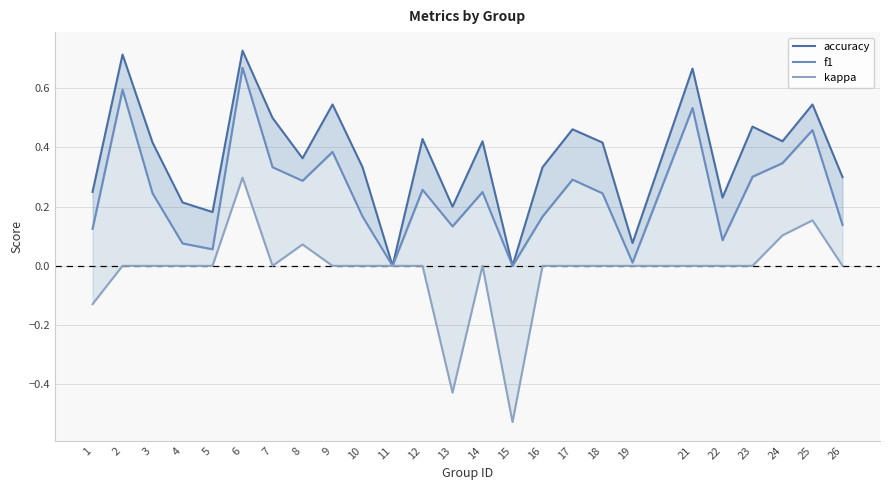

Reading left to right, list all the values displayed in this chart.

accuracy: 1=0.2	2=0.7	3=0.4	4=0.2	5=0.2	6=0.7	7=0.5	8=0.4	9=0.5	10=0.3	11=0.0	12=0.4	13=0.2	14=0.4	15=0.0	16=0.3	17=0.5	18=0.4	19=0.1	21=0.7	22=0.2	23=0.5	24=0.4	25=0.5	26=0.3
f1: 1=0.1	2=0.6	3=0.2	4=0.1	5=0.1	6=0.7	7=0.3	8=0.3	9=0.4	10=0.2	11=0.0	12=0.3	13=0.1	14=0.2	15=0.0	16=0.2	17=0.3	18=0.2	19=0.0	21=0.5	22=0.1	23=0.3	24=0.3	25=0.5	26=0.1
kappa: 1=-0.1	2=0.0	3=0.0	4=0.0	5=0.0	6=0.3	7=0.0	8=0.1	9=0.0	10=0.0	11=0.0	12=0.0	13=-0.4	14=0.0	15=-0.5	16=0.0	17=0.0	18=0.0	19=0.0	21=0.0	22=0.0	23=0.0	24=0.1	25=0.2	26=0.0